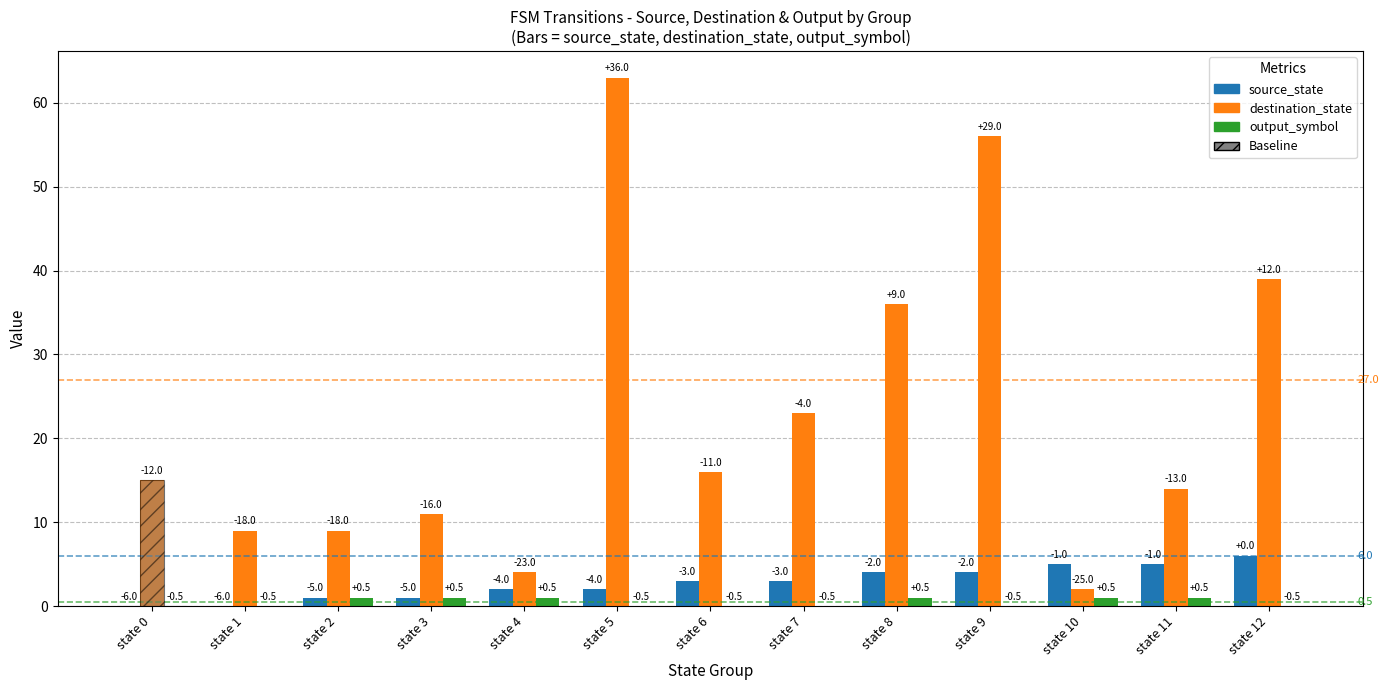

What is the sum of all destination_state values?

297